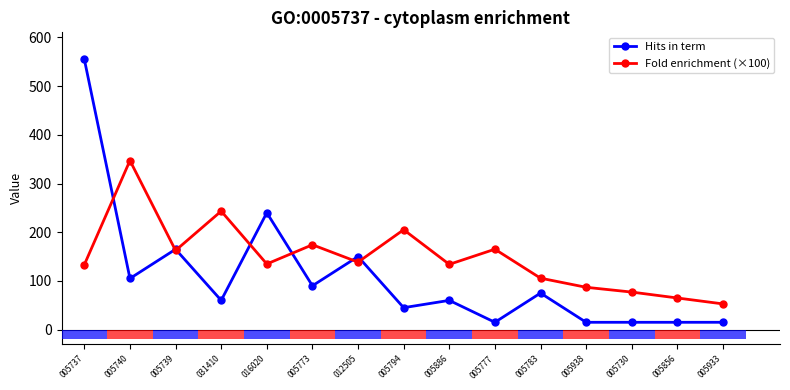

Does the chart contain any negative values?

No